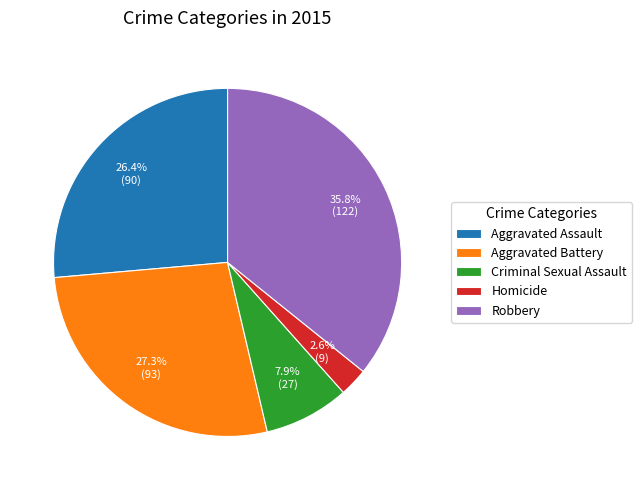

Rank the categories by value from highest to lowest.

Robbery, Aggravated Battery, Aggravated Assault, Criminal Sexual Assault, Homicide